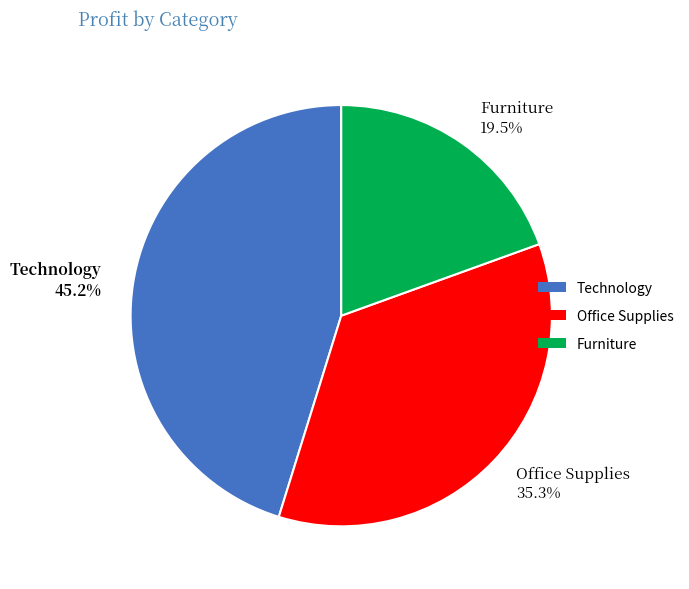

Does any single category account for the majority?

No